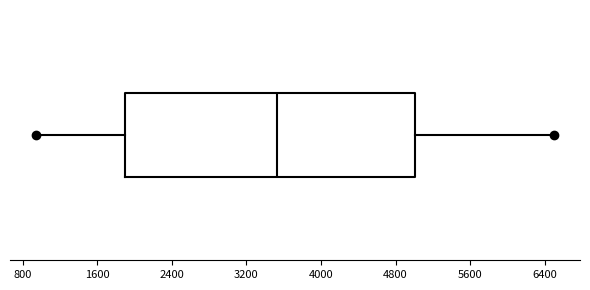

Read this box plot against the x-axis: the position of the median line, the range covered by the box, and the ends of both whiskers. The values are not printed on the chart, so give them approximately, as read against the axis.

median 3500, box 1900 to 5000, whiskers 900 to 6500